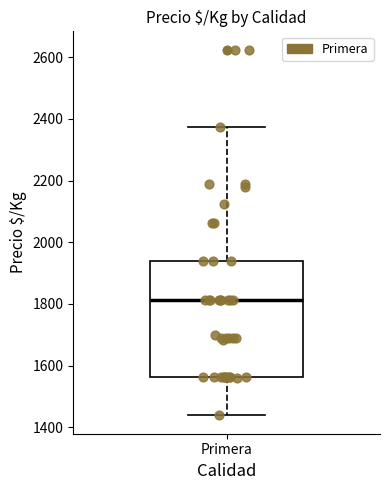

Where does the median line of the box for Primera sit on the y-axis? The values are not printed on the chart, so give them approximately, as read against the axis.

1820